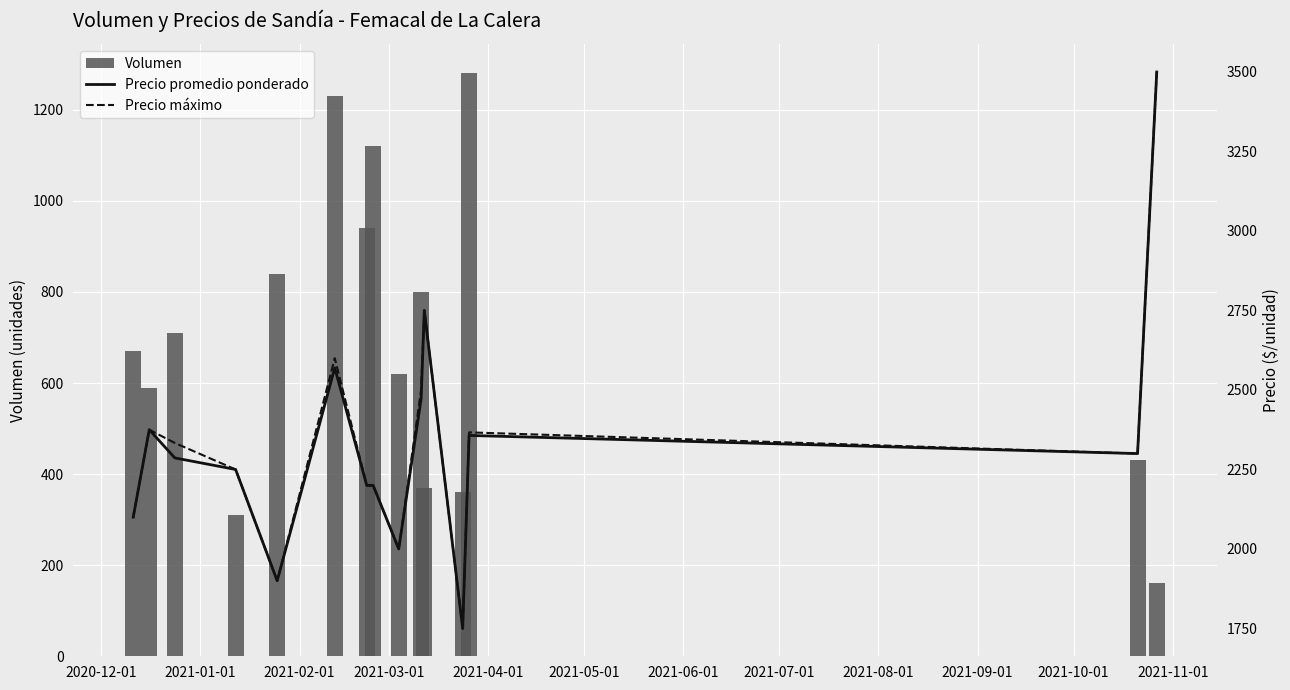

Which series has the largest total across all categories?

Precio máximo